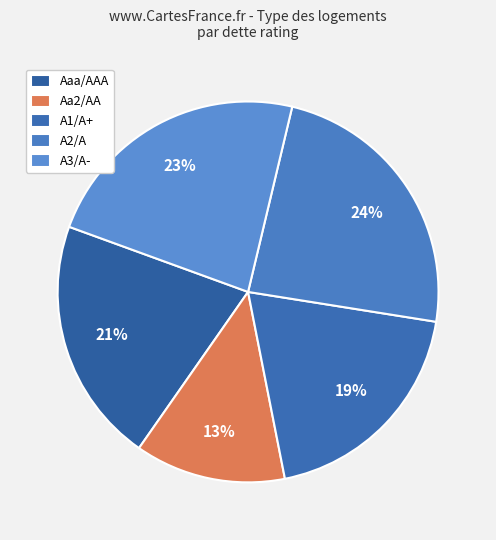

Which category has the biggest portion of the pie?

A2/A